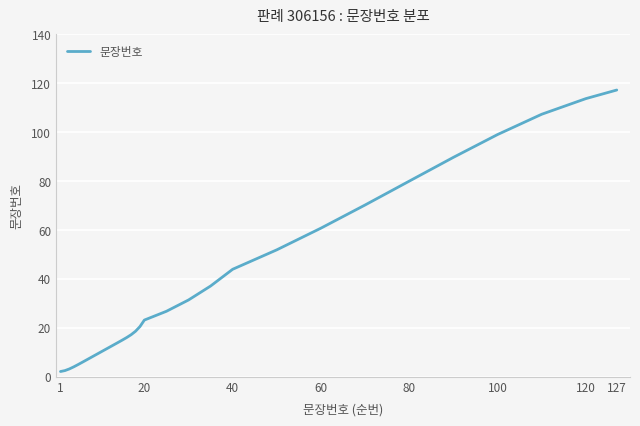

What is the maximum value shown in the chart?

117.3